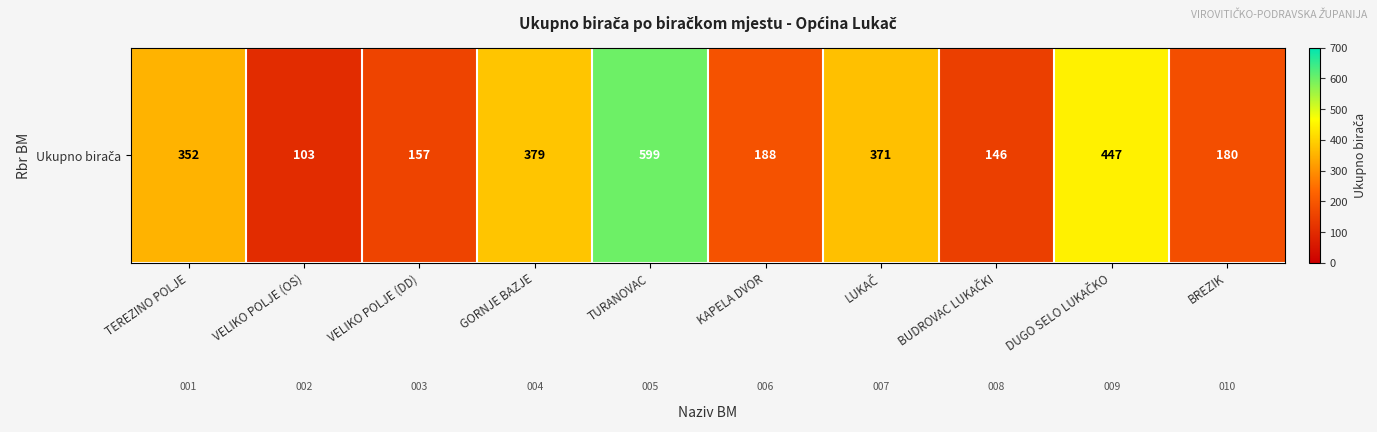

Reading left to right, extract all data points from this chart.

TEREZINO POLJE=352	VELIKO POLJE (OS)=103	VELIKO POLJE (DD)=157	GORNJE BAZJE=379	TURANOVAC=599	KAPELA DVOR=188	LUKAČ=371	BUDROVAC LUKAČKI=146	DUGO SELO LUKAČKO=447	BREZIK=180